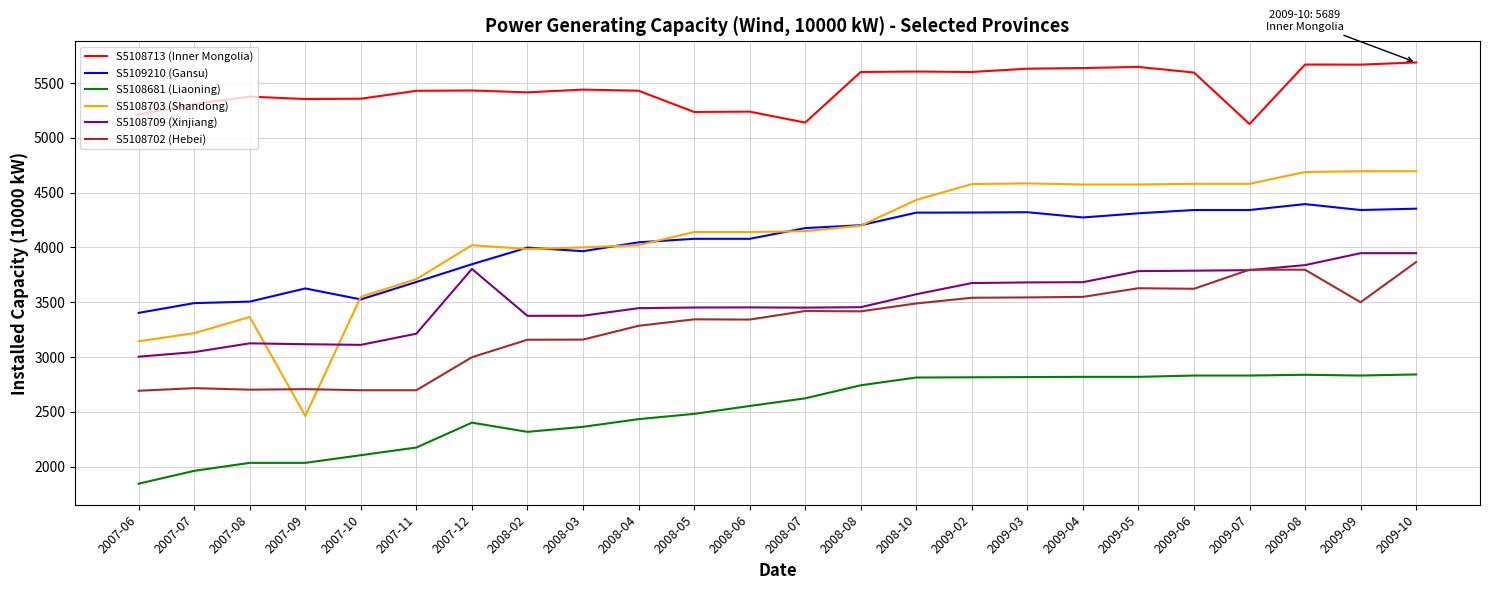

What is the difference between the maximum and minimum values in the S5108702 (Hebei) series?

1175